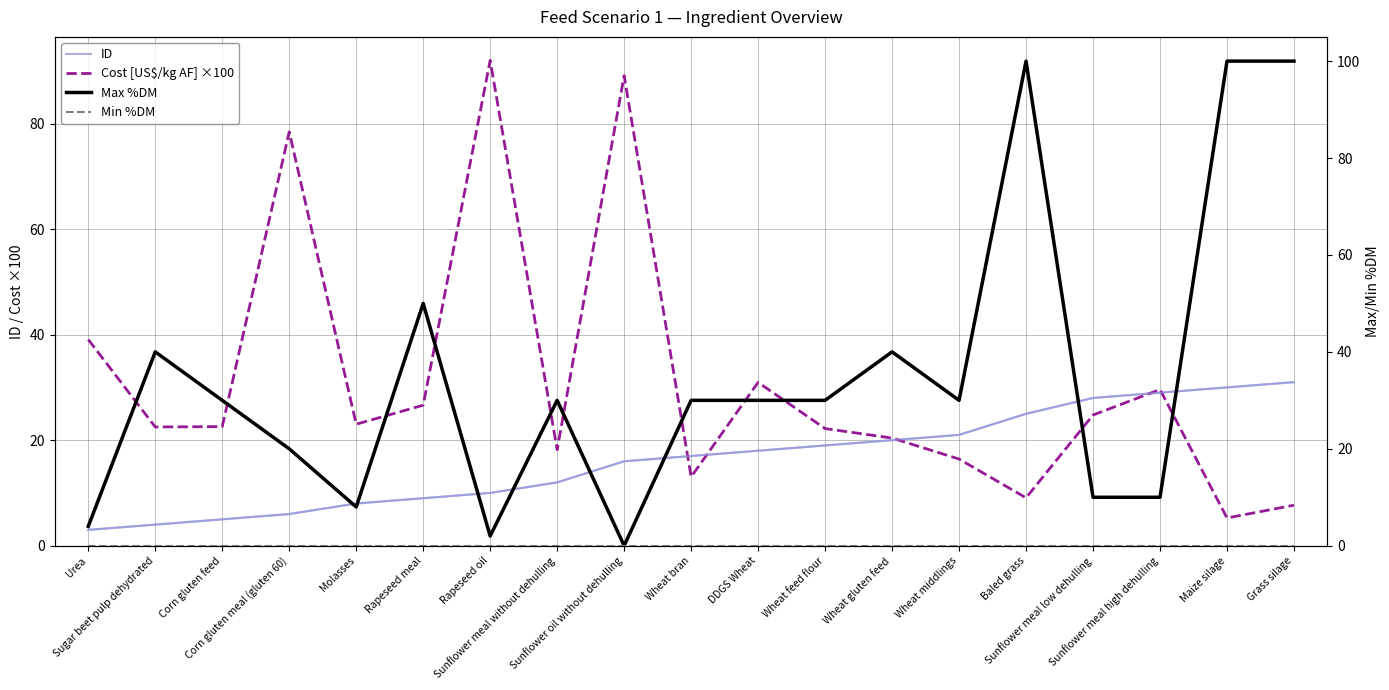

Which series ends up on top after the final intersection of Max %DM and ID?

Max %DM